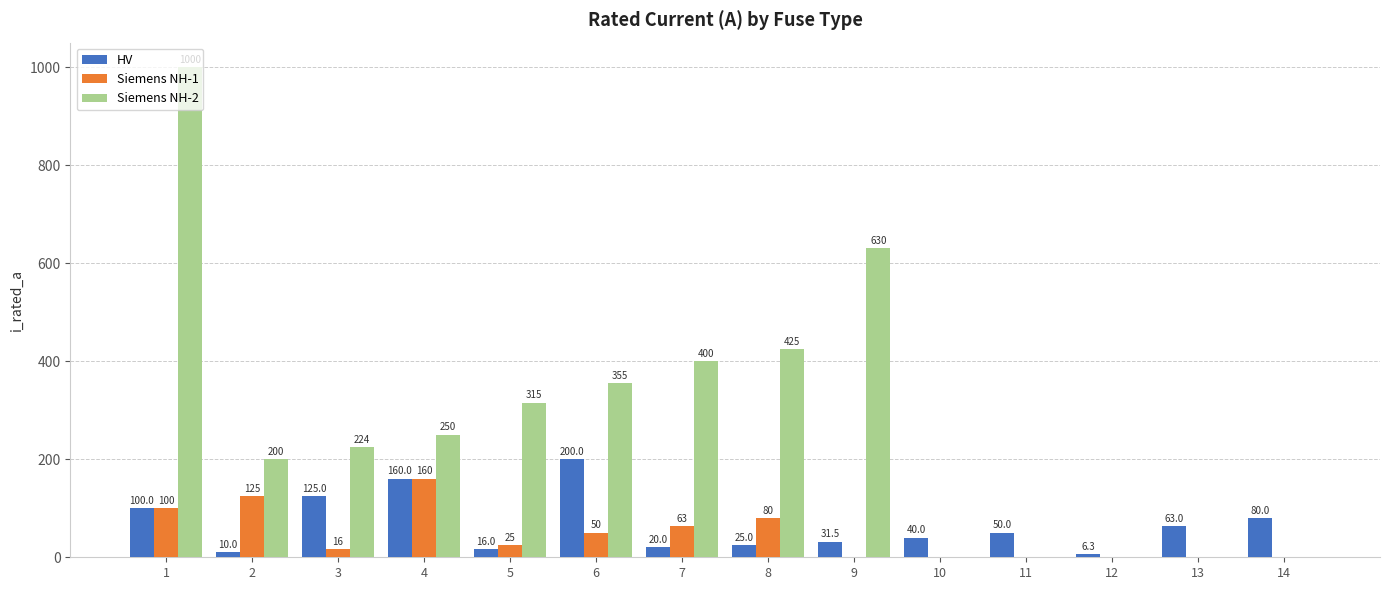

At which category is the sum across all series the highest?

1